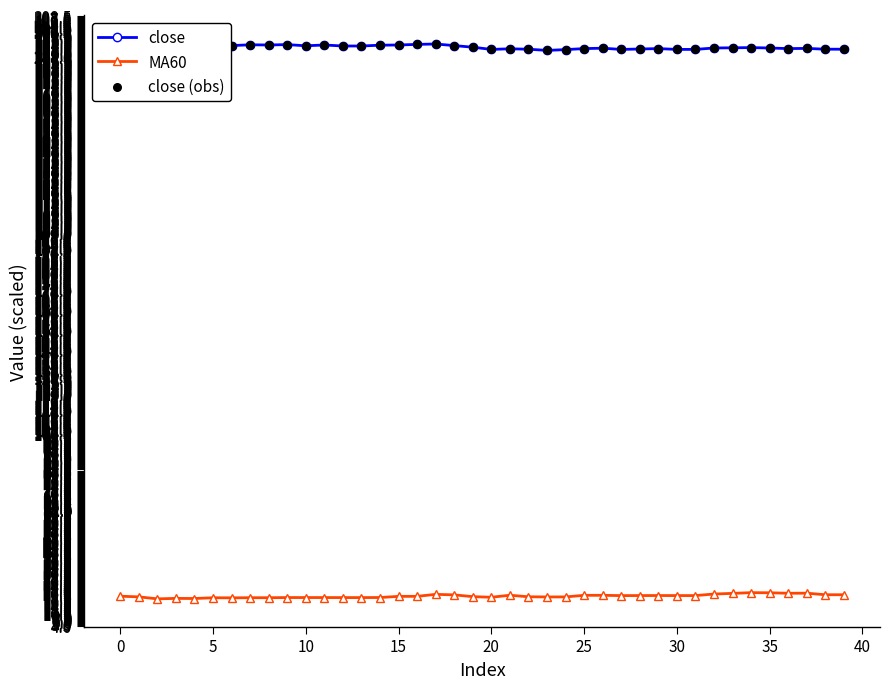

What is the total value across all series at 26?

603.6